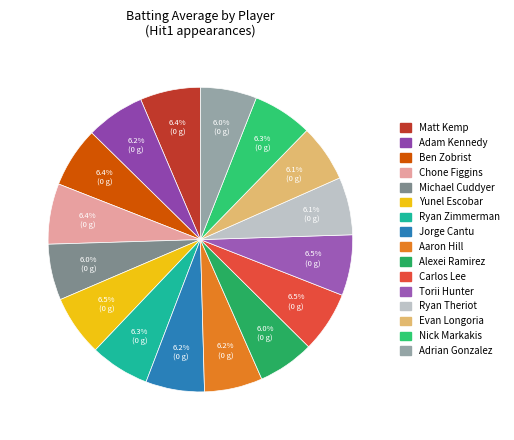

True or false: Adrian Gonzalez accounts for 6% of the total.

True